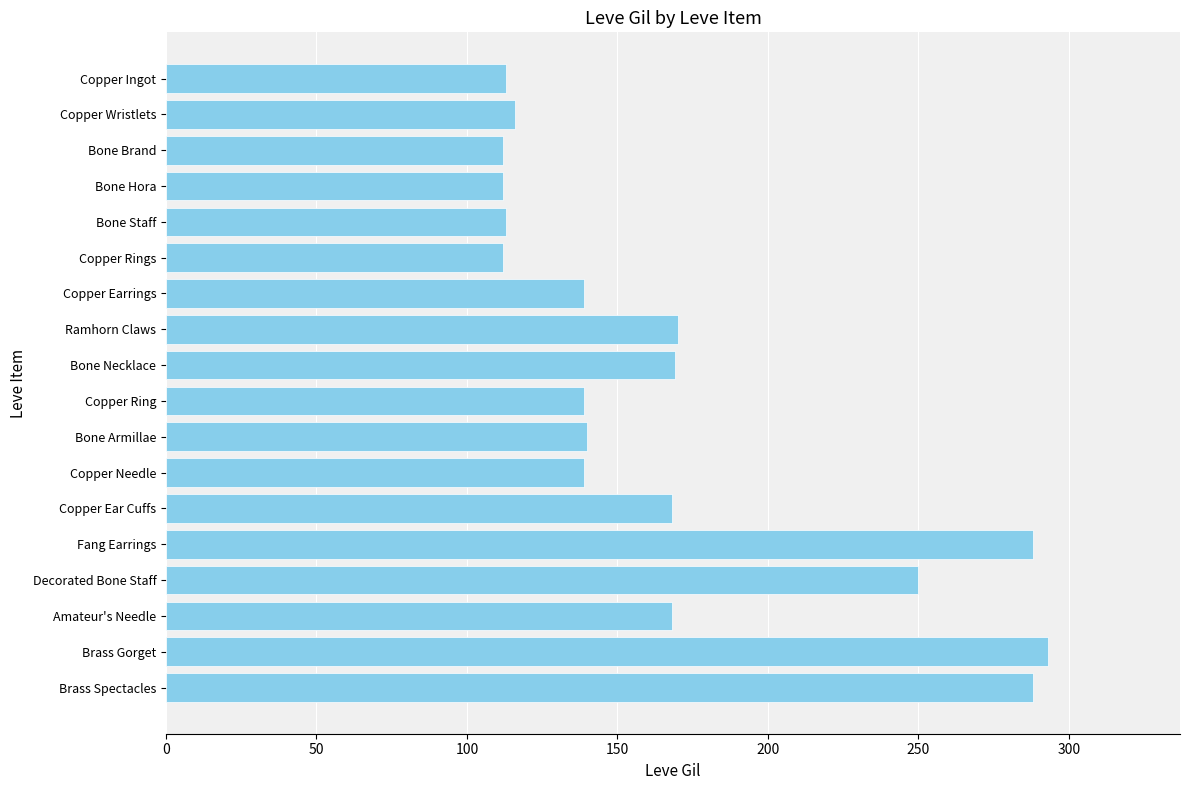

What is the approximate value at Bone Armillae?

140